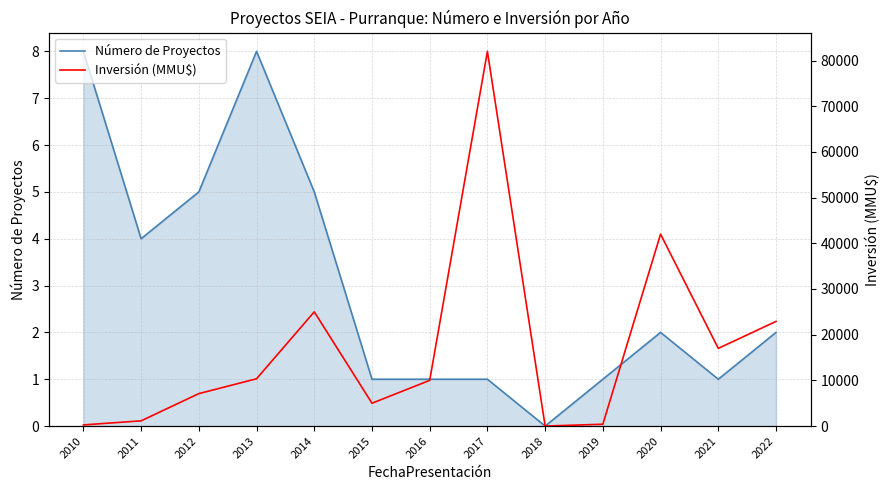

The Inversión (MMU$) series shows 82000 at 2017. True or false?

True